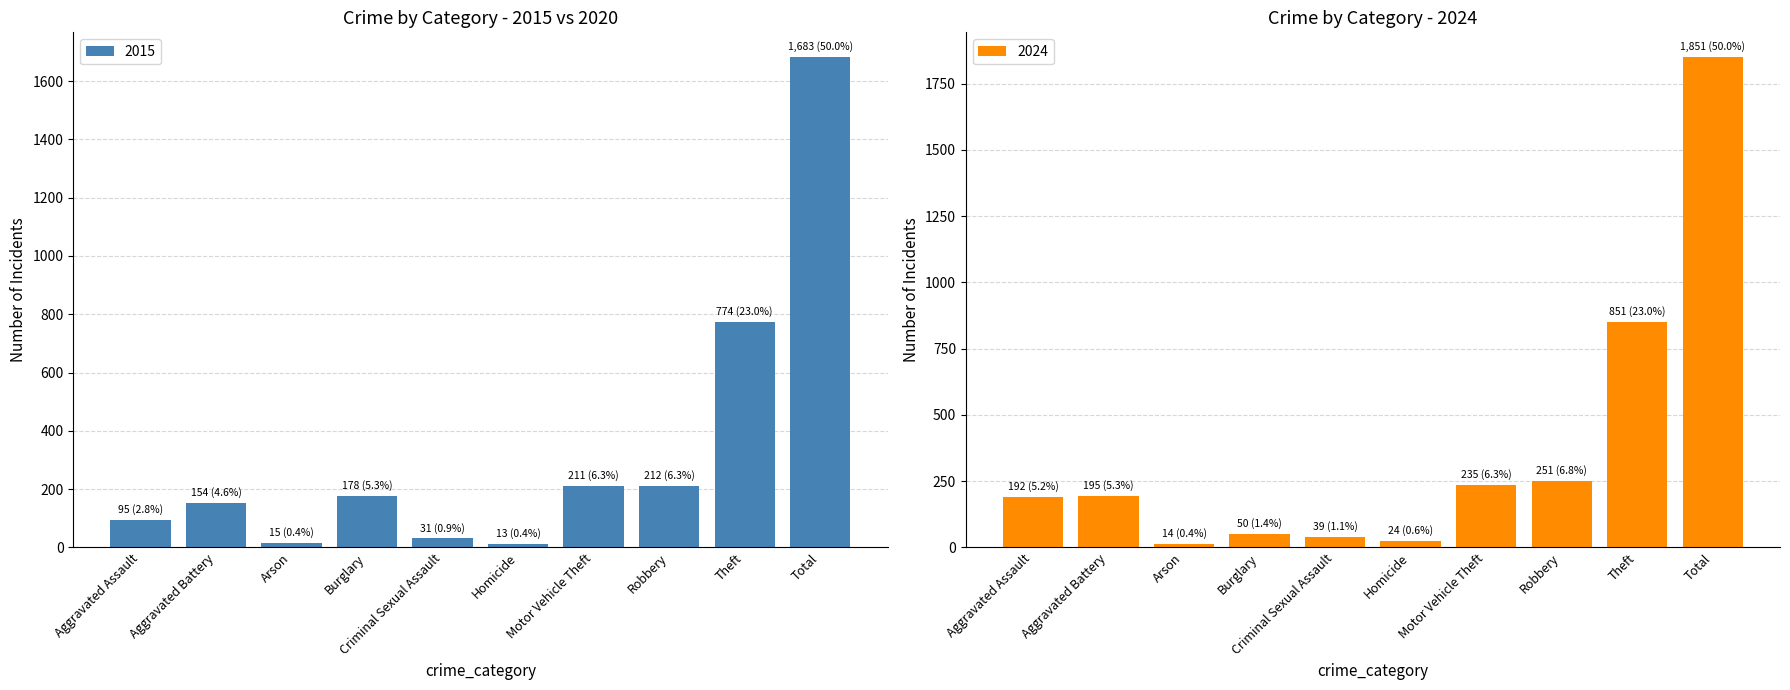

What is the difference between the 2020 values at Motor Vehicle Theft and Total?

1616